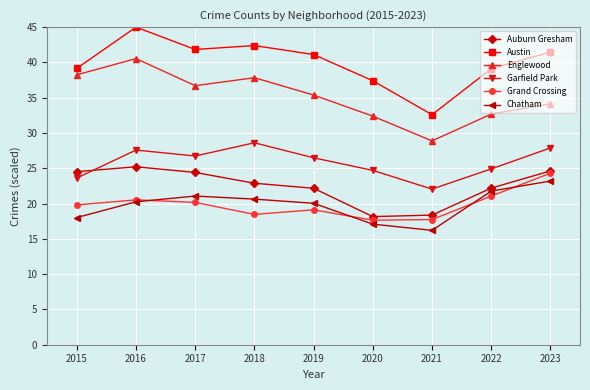

How many lines are shown in the chart?

6